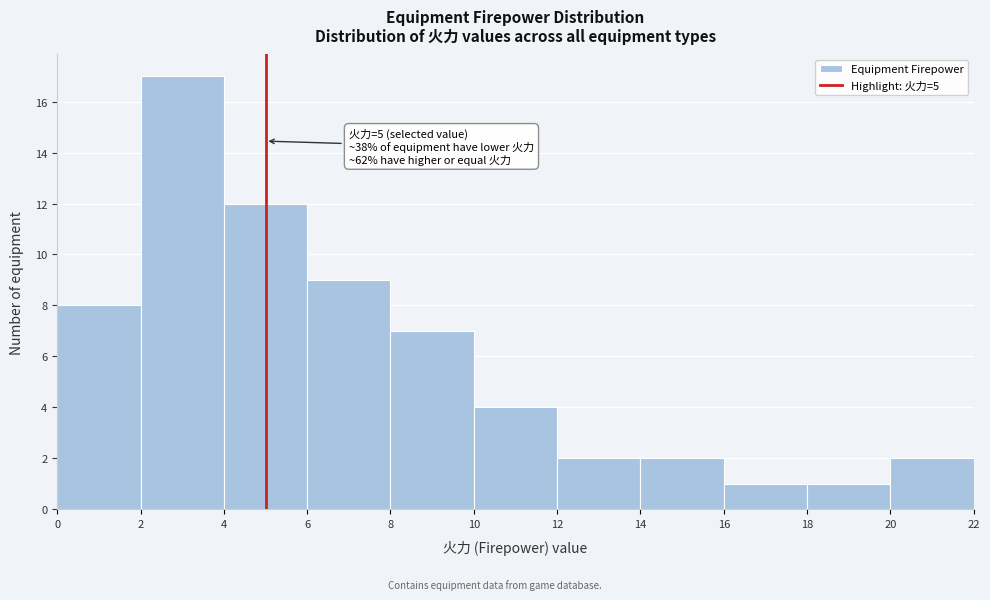

Which range on the x-axis has the tallest bar?

2 to 4